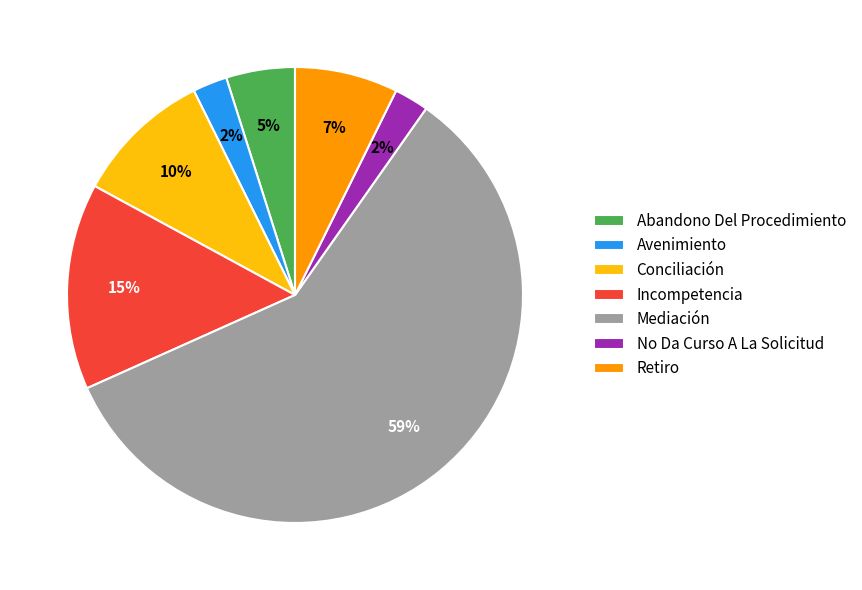

What is the majority slice?

Mediación